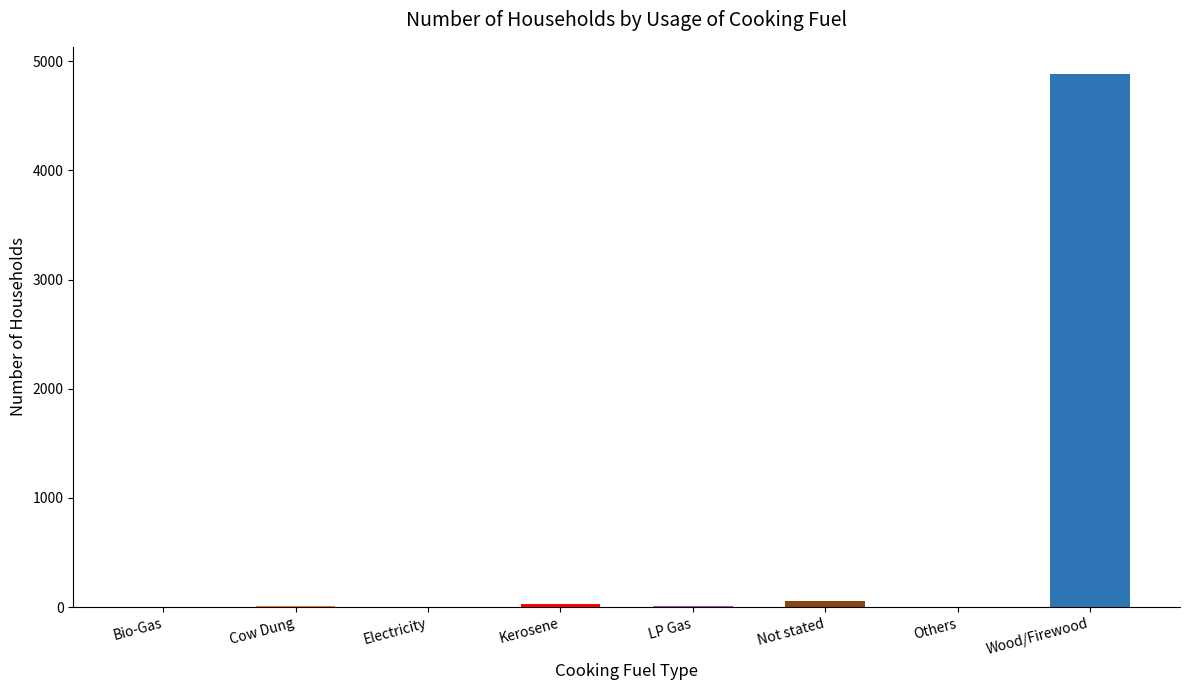

What is the greatest value displayed?

4887